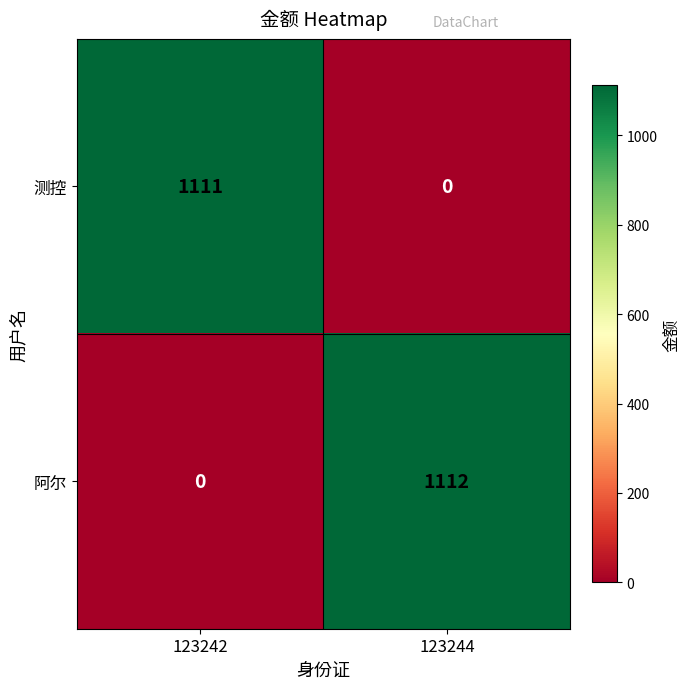

What is the difference between the highest and lowest values at 123244?

1112